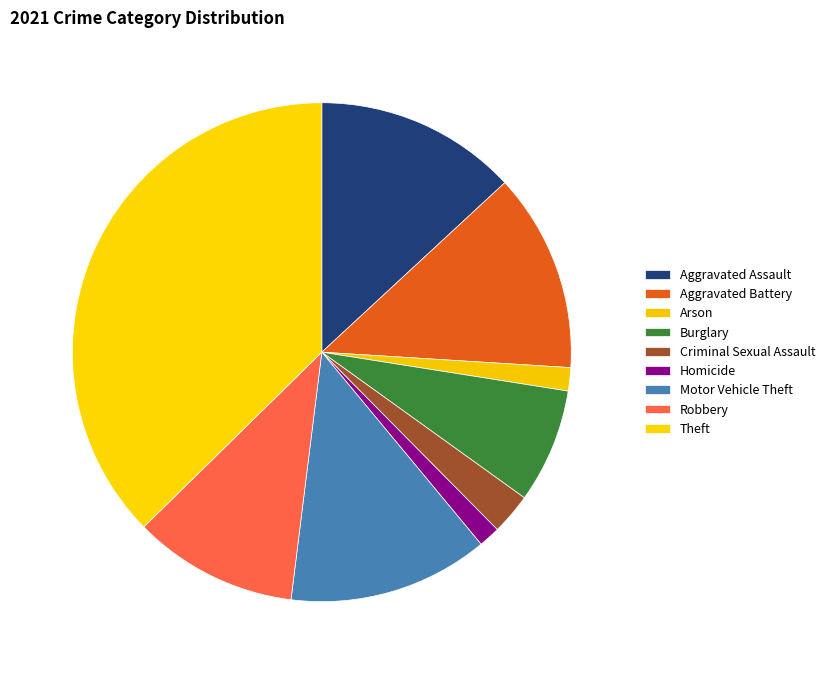

Which slice is the largest?

Theft